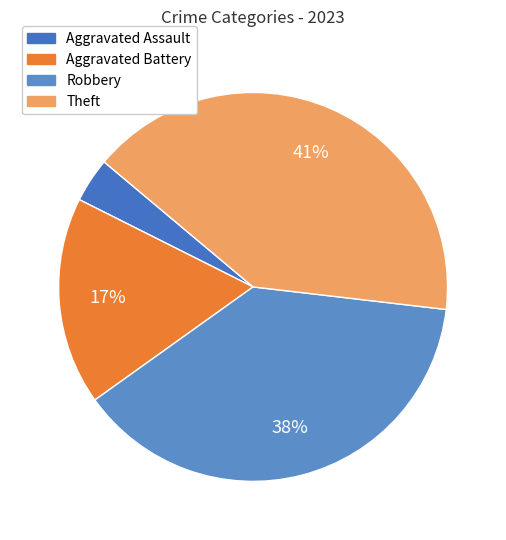

What is the total percentage of Theft and Robbery?

79.0%